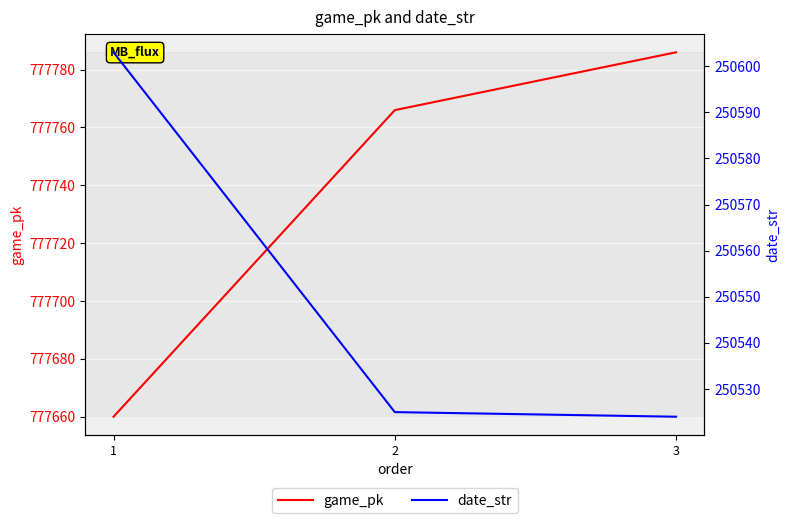

Reading left to right, what are all the values shown in this chart?

game_pk: 1=777660	2=777766	3=777786
date_str: 1=250603	2=250525	3=250524